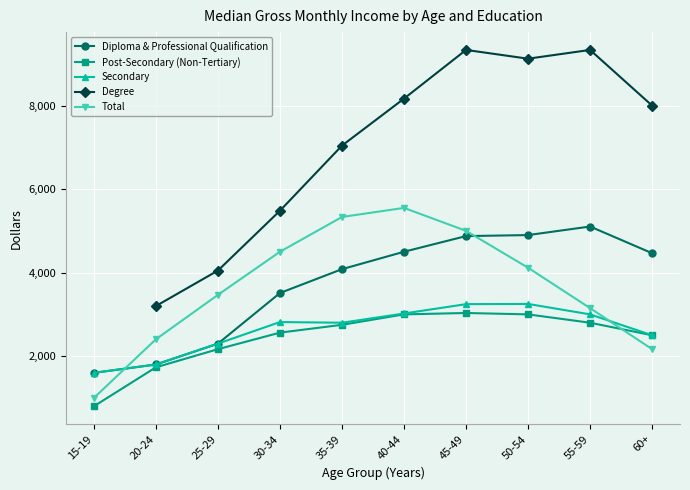

At which label does Post-Secondary (Non-Tertiary) reach its peak?

45-49